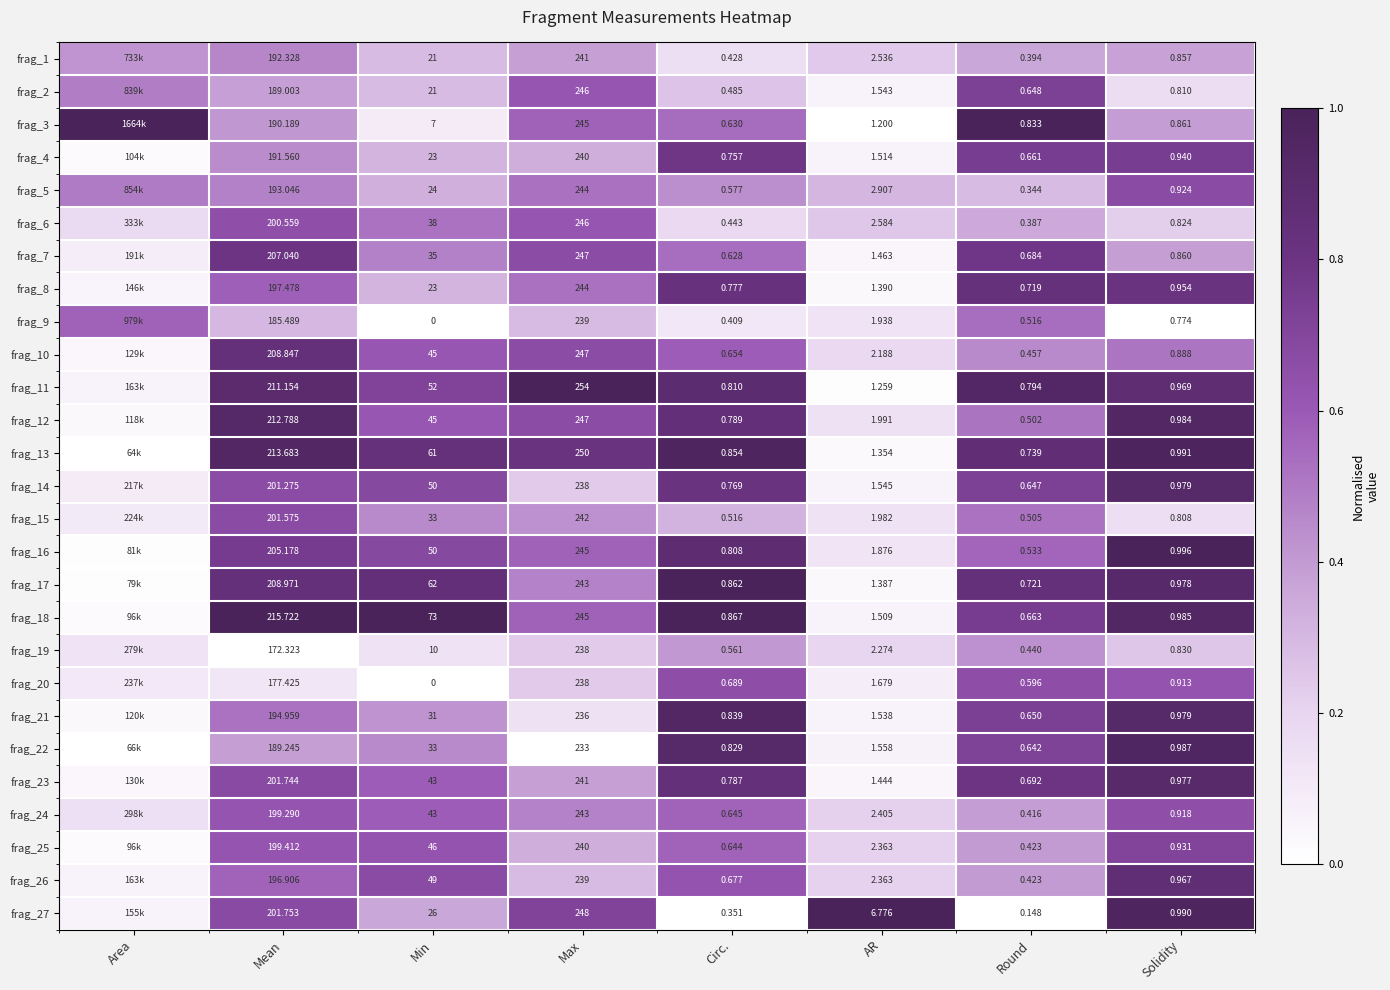

Is the value of frag_24 at Min greater than the value of frag_12 at Round?

Yes